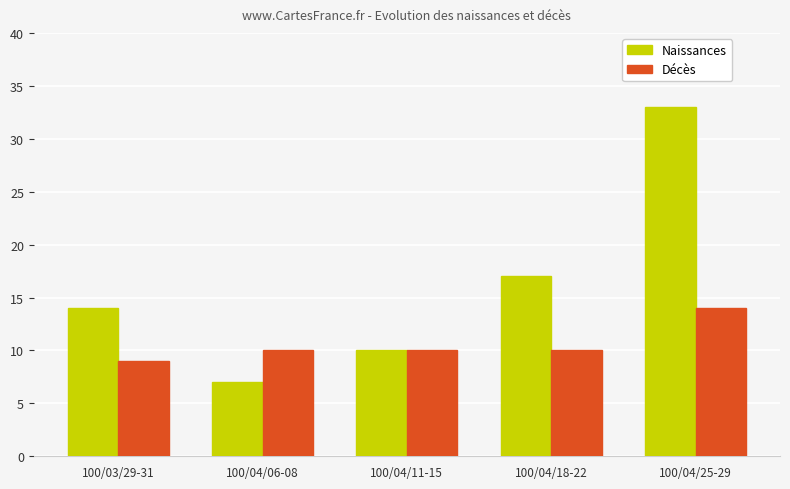

What is the label of the 2nd bar from the right?

100/04/18-22